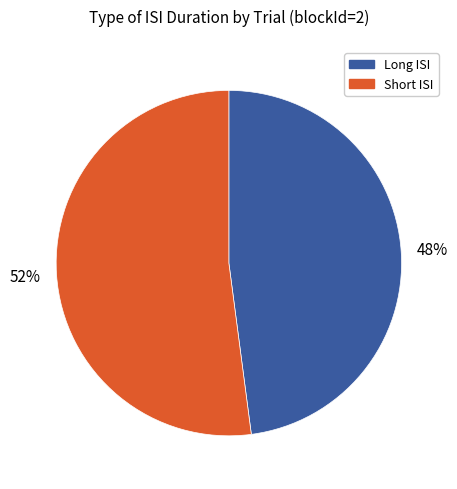

To the nearest percent, what is the average slice percentage?

50%